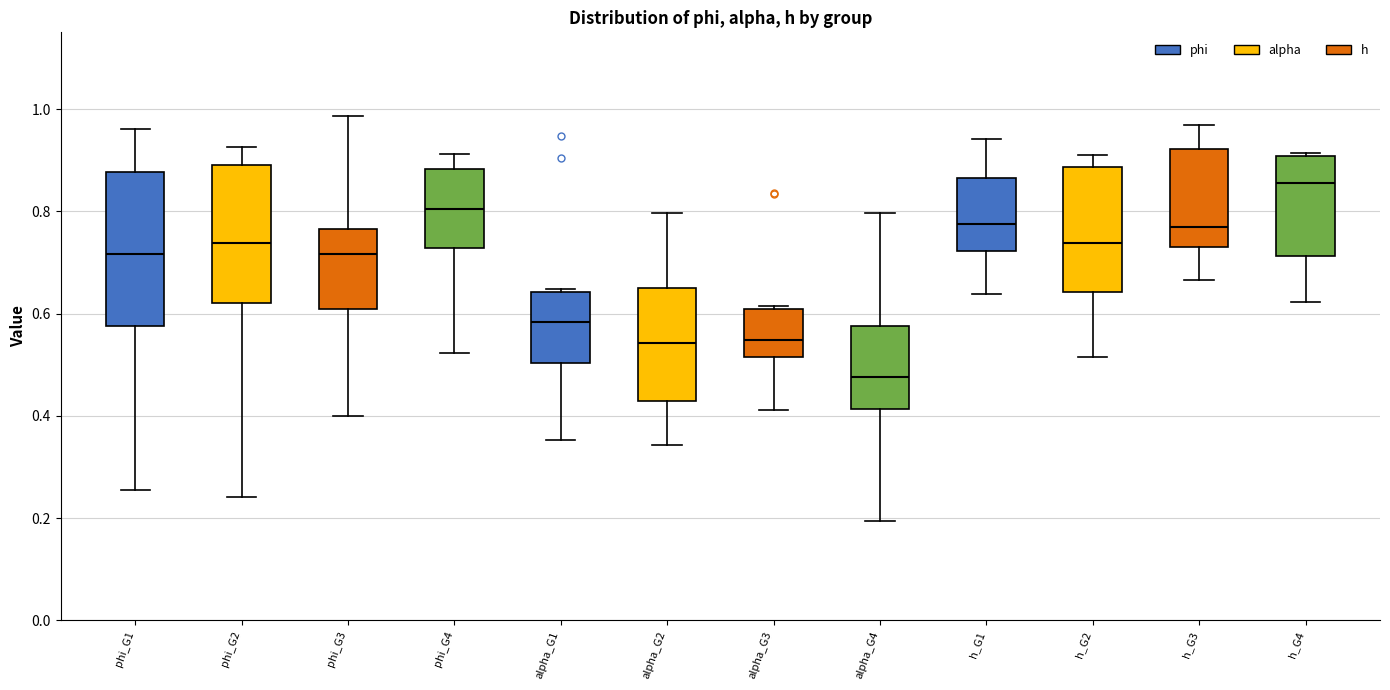

Reading left to right, transcribe this box plot: for each box, give where its median line is, the range the box spans, and where its two whiskers end, as read against the y-axis. The values are not printed on the chart, so give them approximately, as read against the axis.

phi_G1: median 0.72, box 0.58 to 0.88, whiskers 0.26 to 0.96
phi_G2: median 0.74, box 0.62 to 0.90, whiskers 0.24 to 0.92
phi_G3: median 0.72, box 0.60 to 0.76, whiskers 0.40 to 0.98
phi_G4: median 0.80, box 0.72 to 0.88, whiskers 0.52 to 0.92
alpha_G1: median 0.58, box 0.50 to 0.64, whiskers 0.36 to 0.64
alpha_G2: median 0.54, box 0.42 to 0.64, whiskers 0.34 to 0.80
alpha_G3: median 0.54, box 0.52 to 0.60, whiskers 0.42 to 0.62
alpha_G4: median 0.48, box 0.42 to 0.58, whiskers 0.20 to 0.80
h_G1: median 0.78, box 0.72 to 0.86, whiskers 0.64 to 0.94
h_G2: median 0.74, box 0.64 to 0.88, whiskers 0.52 to 0.90
h_G3: median 0.76, box 0.72 to 0.92, whiskers 0.66 to 0.96
h_G4: median 0.86, box 0.72 to 0.90, whiskers 0.62 to 0.92